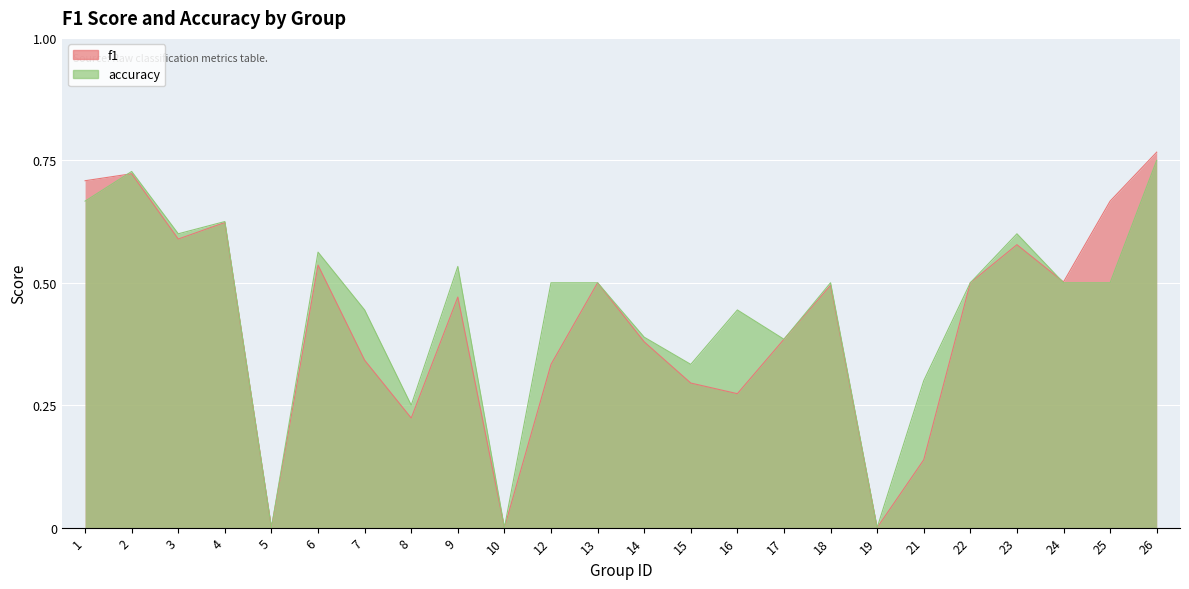

Reading right to left, what are all the values shown in this chart?

f1: 0.8	0.7	0.5	0.6	0.5	0.1	0.0	0.5	0.4	0.3	0.3	0.4	0.5	0.3	0.0	0.5	0.2	0.3	0.5	0.0	0.6	0.6	0.7	0.7
accuracy: 0.8	0.5	0.5	0.6	0.5	0.3	0.0	0.5	0.4	0.4	0.3	0.4	0.5	0.5	0.0	0.5	0.2	0.4	0.6	0.0	0.6	0.6	0.7	0.7